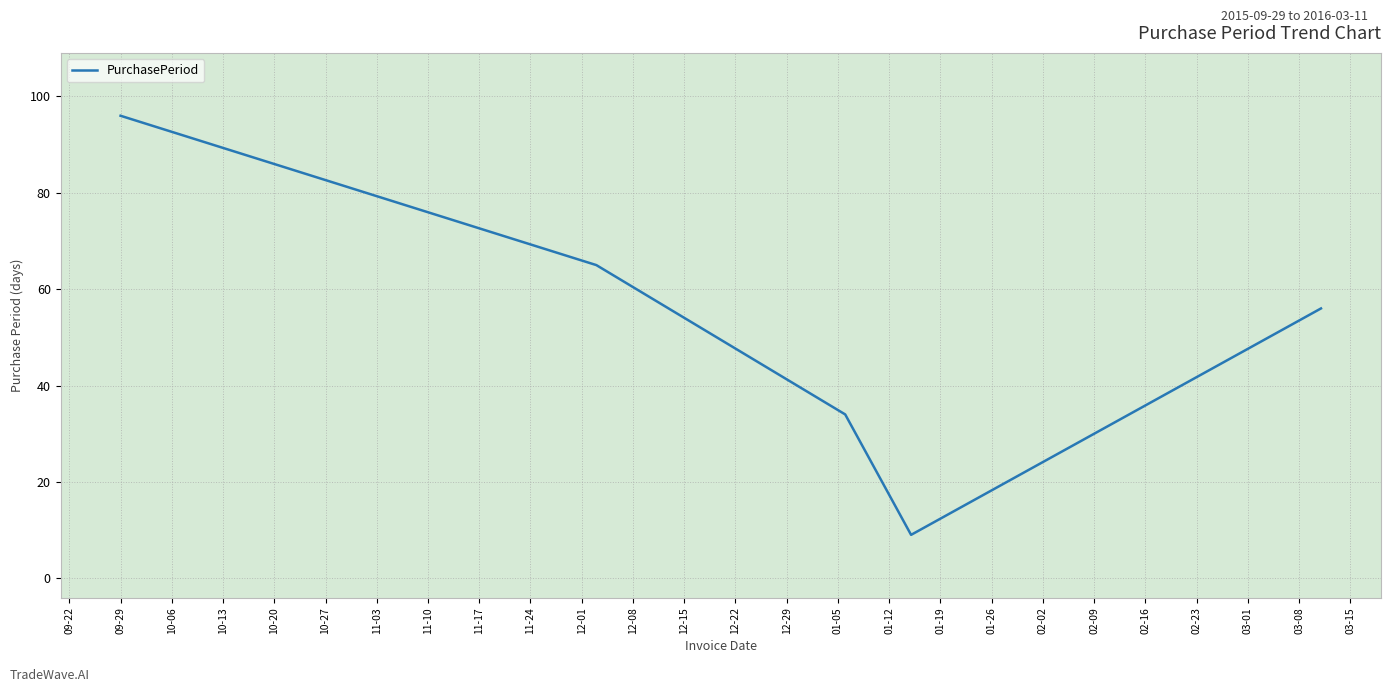

What is the greatest value displayed?

96